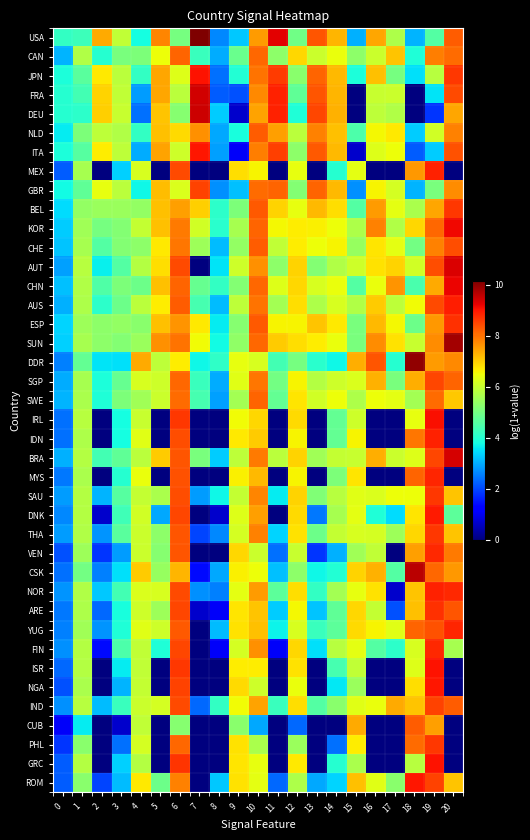

Which series has the largest total across all categories?

SUN